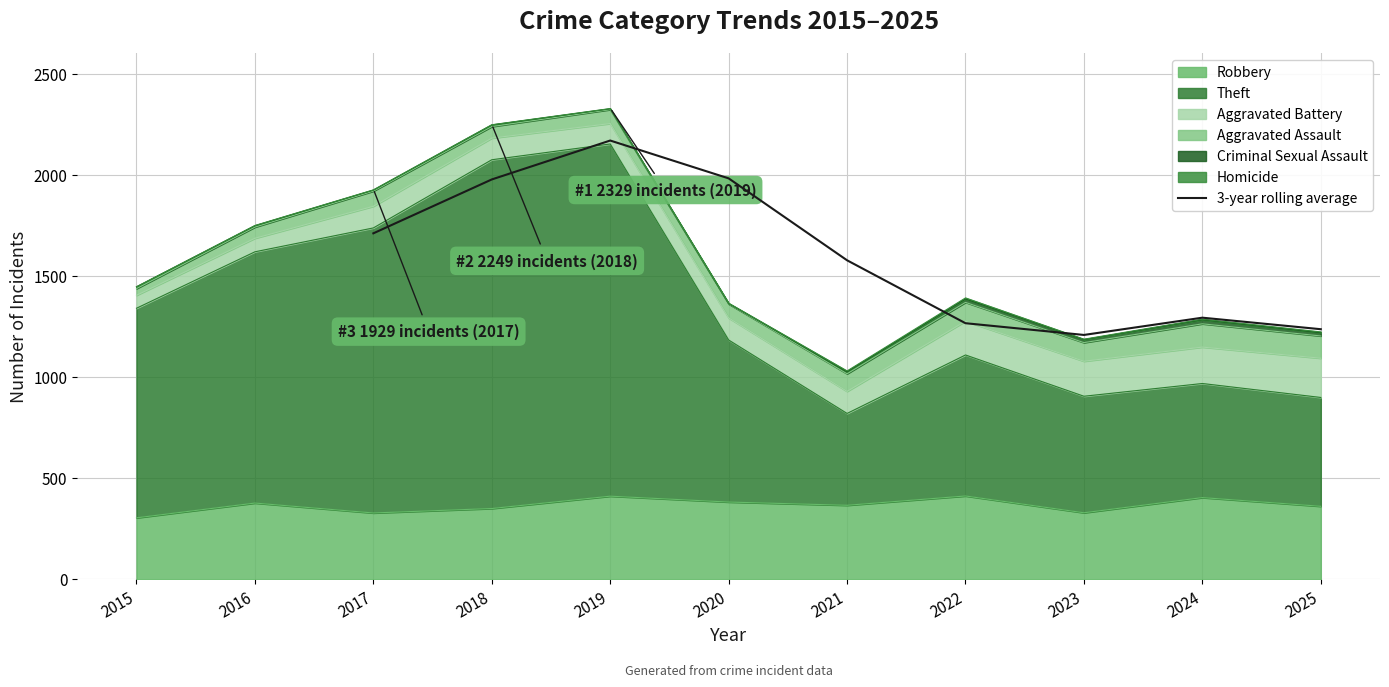

Which label corresponds to the smallest value in the chart?

2023